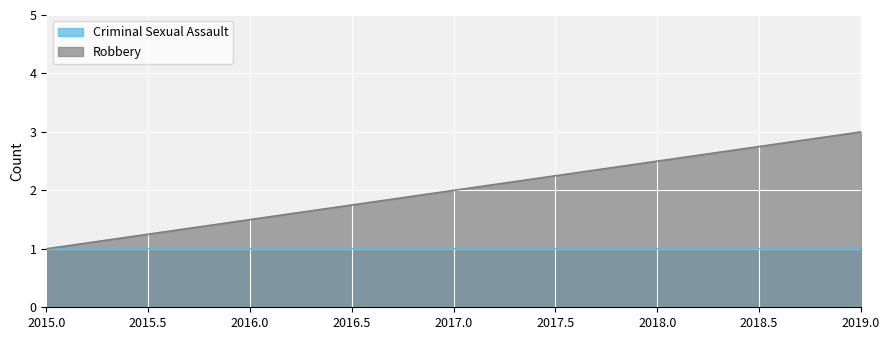

What is the difference between the maximum and minimum values?

2